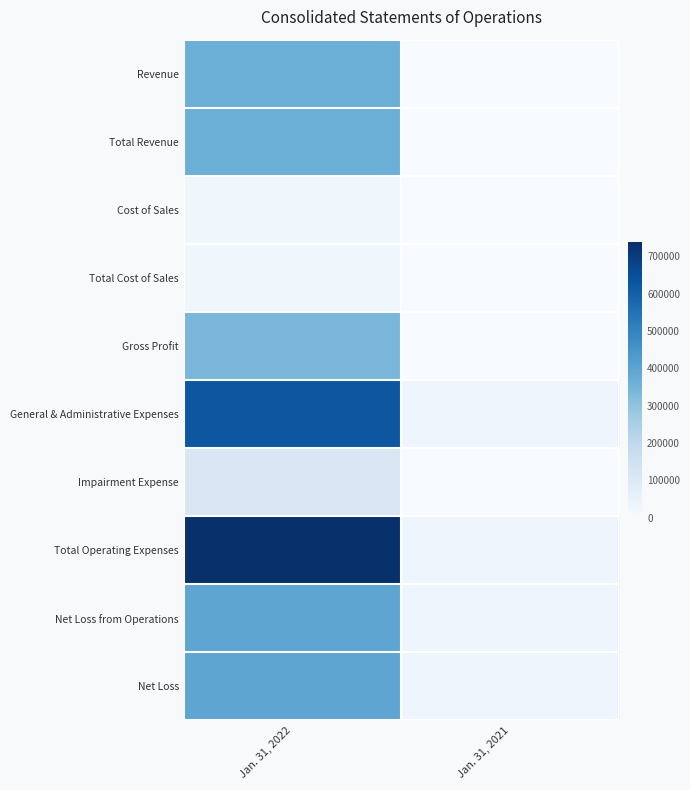

Reading left to right, list all the values displayed in this chart.

Revenue: Jan. 31, 2022=368528	Jan. 31, 2021=62
Total Revenue: Jan. 31, 2022=368528	Jan. 31, 2021=62
Cost of Sales: Jan. 31, 2022=28573	Jan. 31, 2021=0
Total Cost of Sales: Jan. 31, 2022=28573	Jan. 31, 2021=0
Gross Profit: Jan. 31, 2022=339955	Jan. 31, 2021=62
General & Administrative Expenses: Jan. 31, 2022=626782	Jan. 31, 2021=32312
Impairment Expense: Jan. 31, 2022=110291	Jan. 31, 2021=0
Total Operating Expenses: Jan. 31, 2022=737073	Jan. 31, 2021=32312
Net Loss from Operations: Jan. 31, 2022=397118	Jan. 31, 2021=32250
Net Loss: Jan. 31, 2022=397118	Jan. 31, 2021=32250